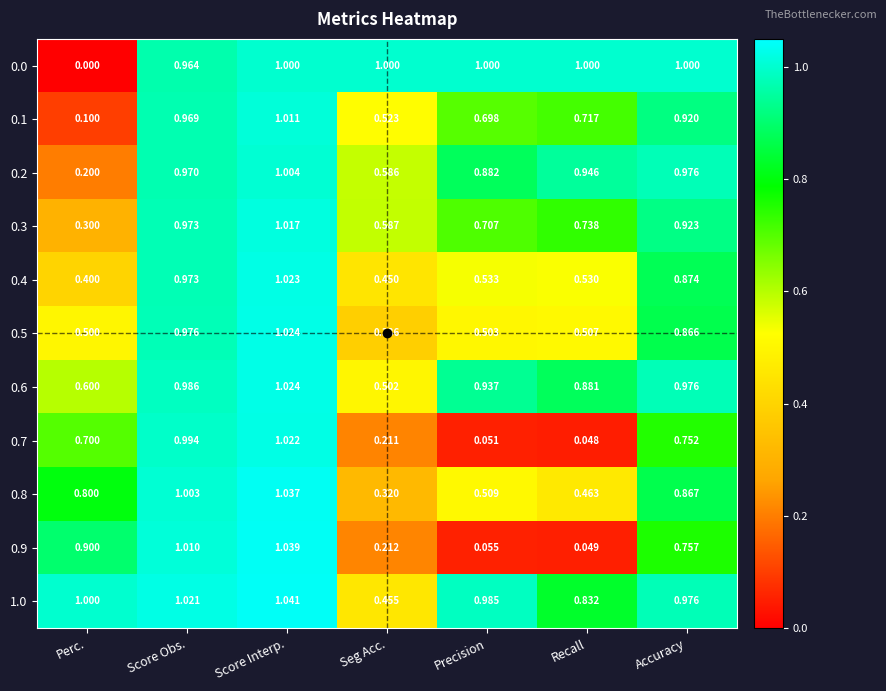

At which category does the chart reach its peak across all series?

Score Interp.